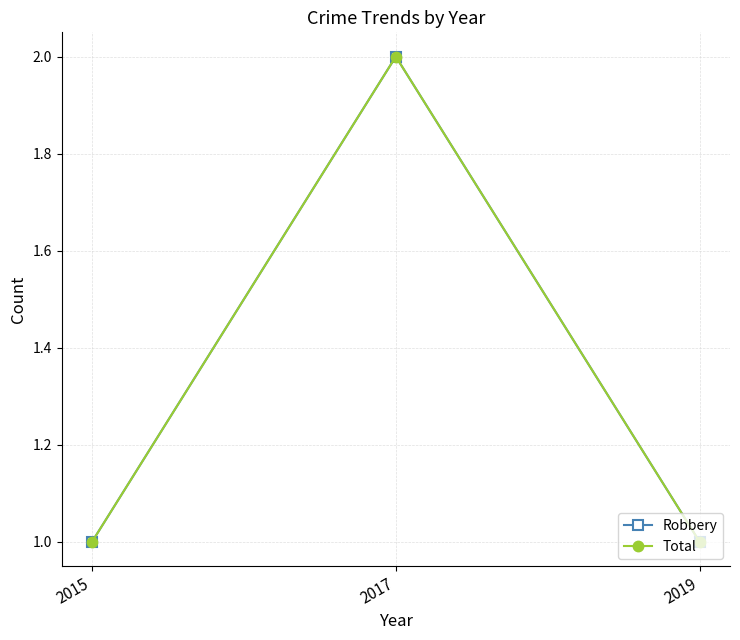

Is this an area chart (filled region under the line)?

No